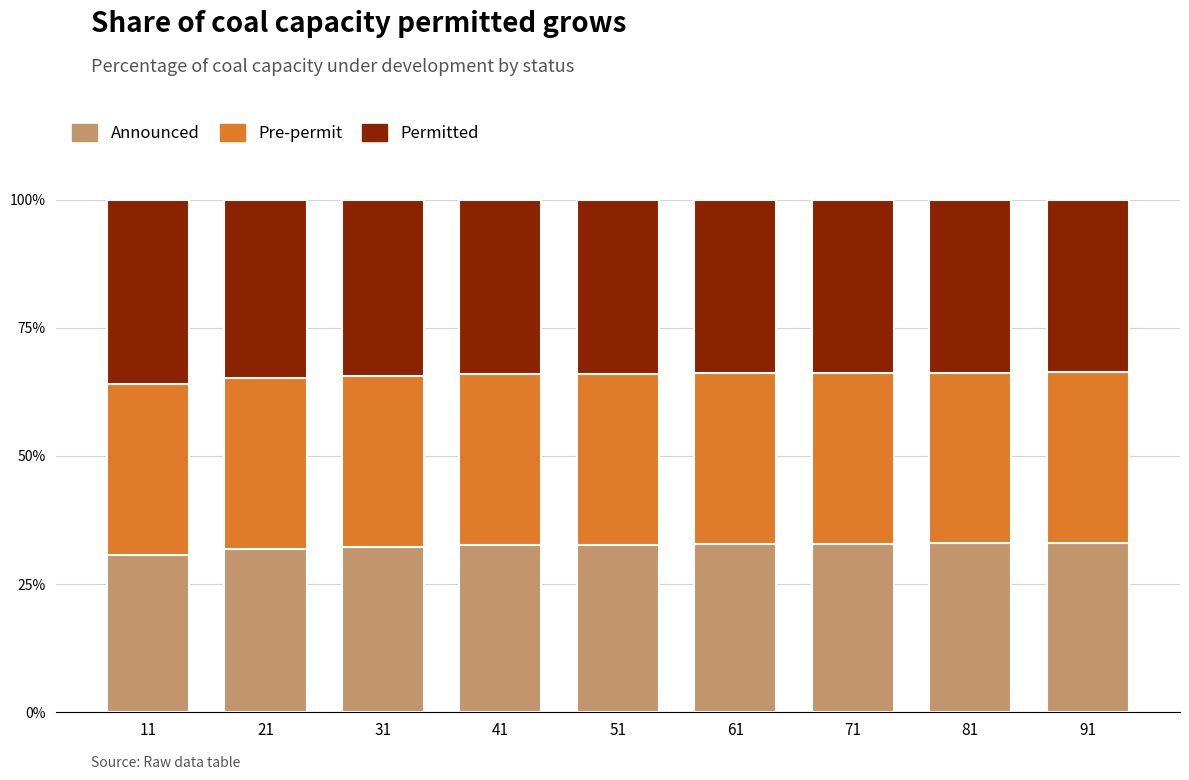

What is the sum of the Announced values at 91 and 81?

65.9